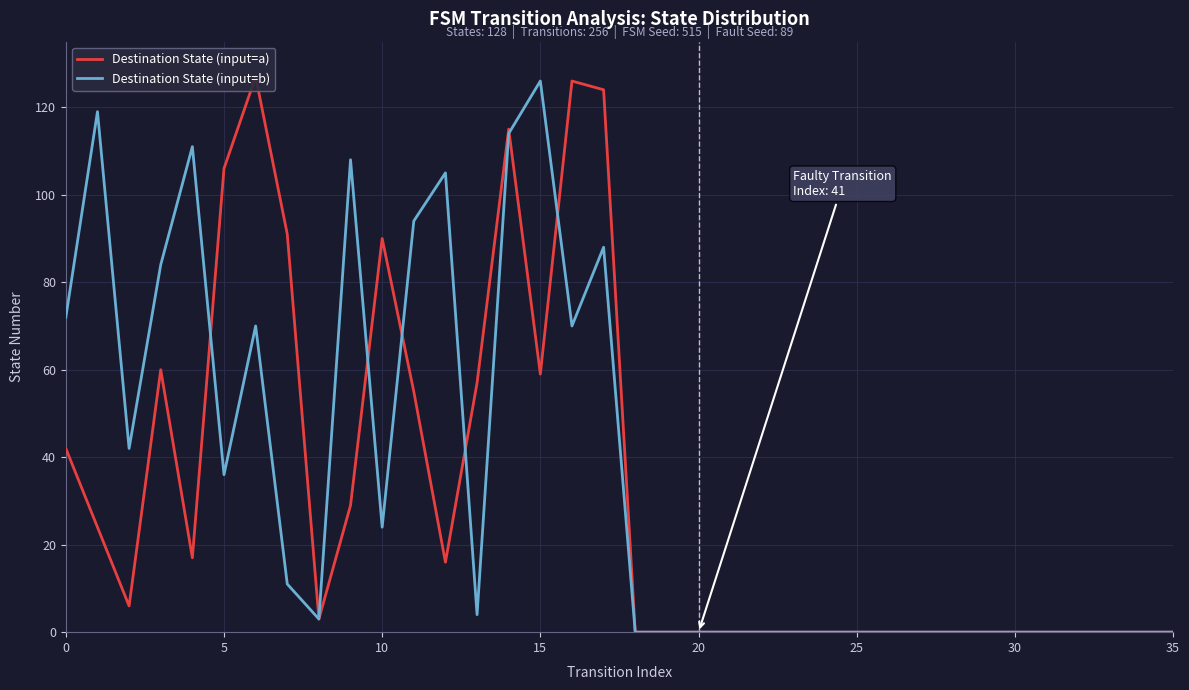

What is the average value of the Destination State (input=a) series?

32